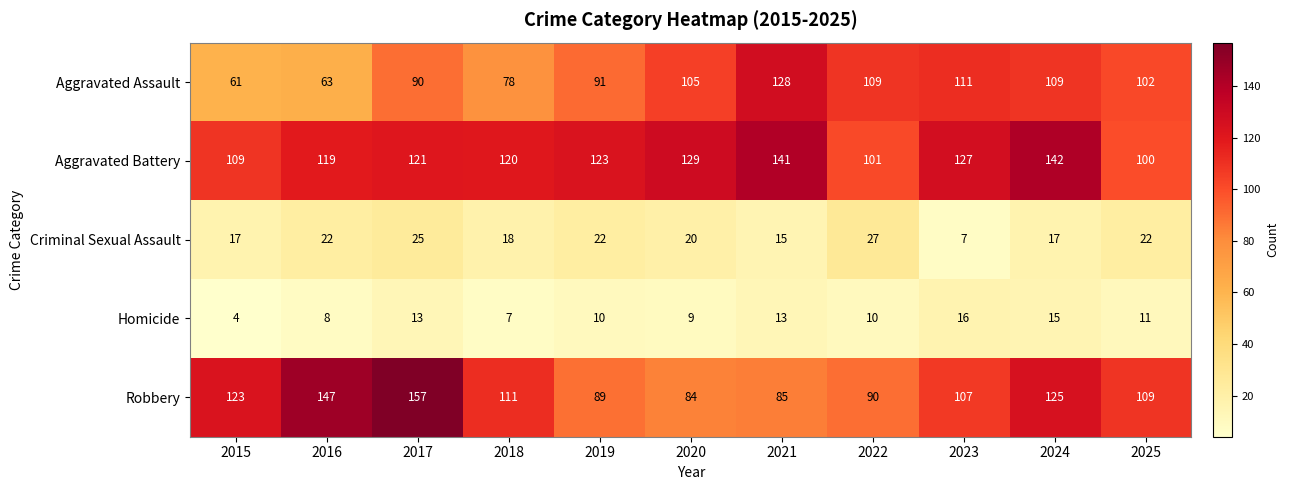

Between 2017 and 2022, which series saw the biggest shift?

Robbery